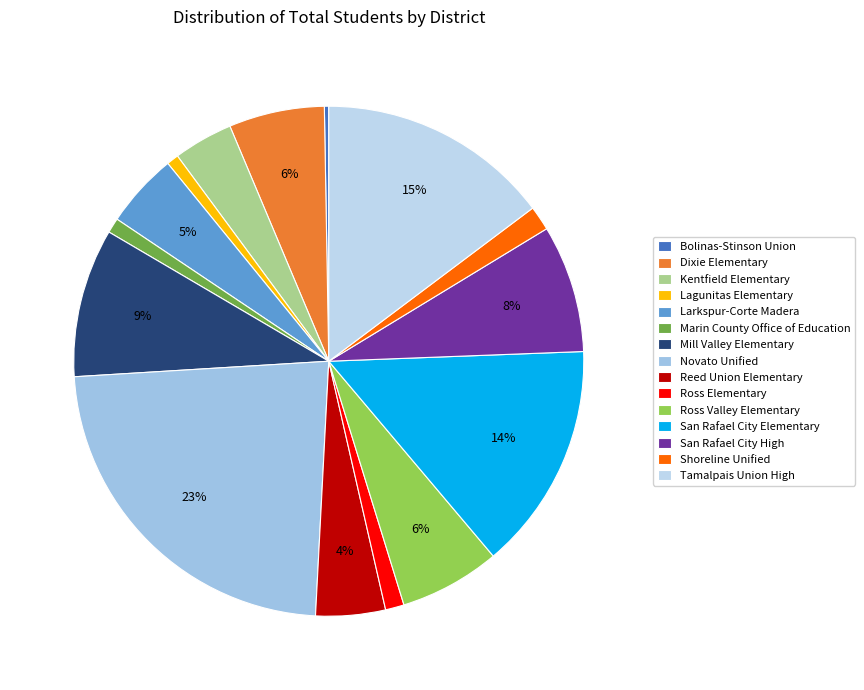

Is it true that Marin County Office of Education is 1% of the pie?

True